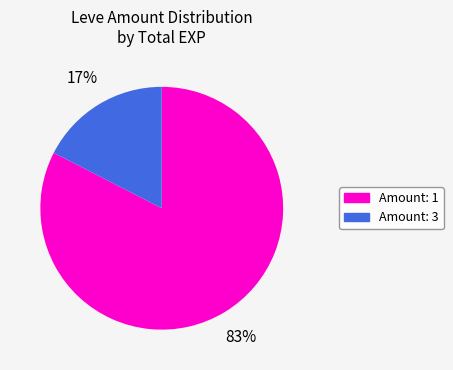

Does any single category account for the majority?

Yes